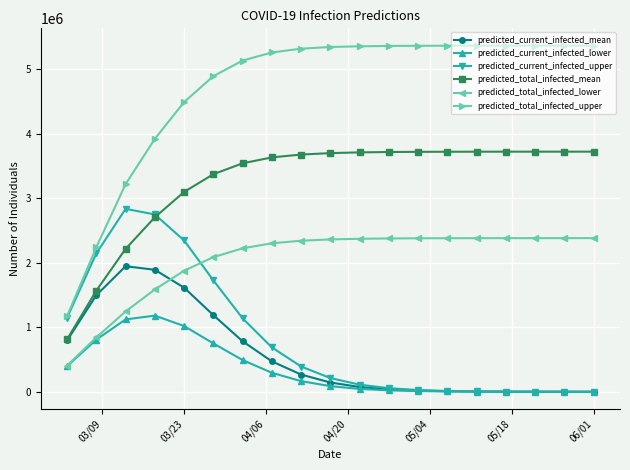

True or false: predicted_current_infected_lower has more than 0 points higher than both neighbors.

True